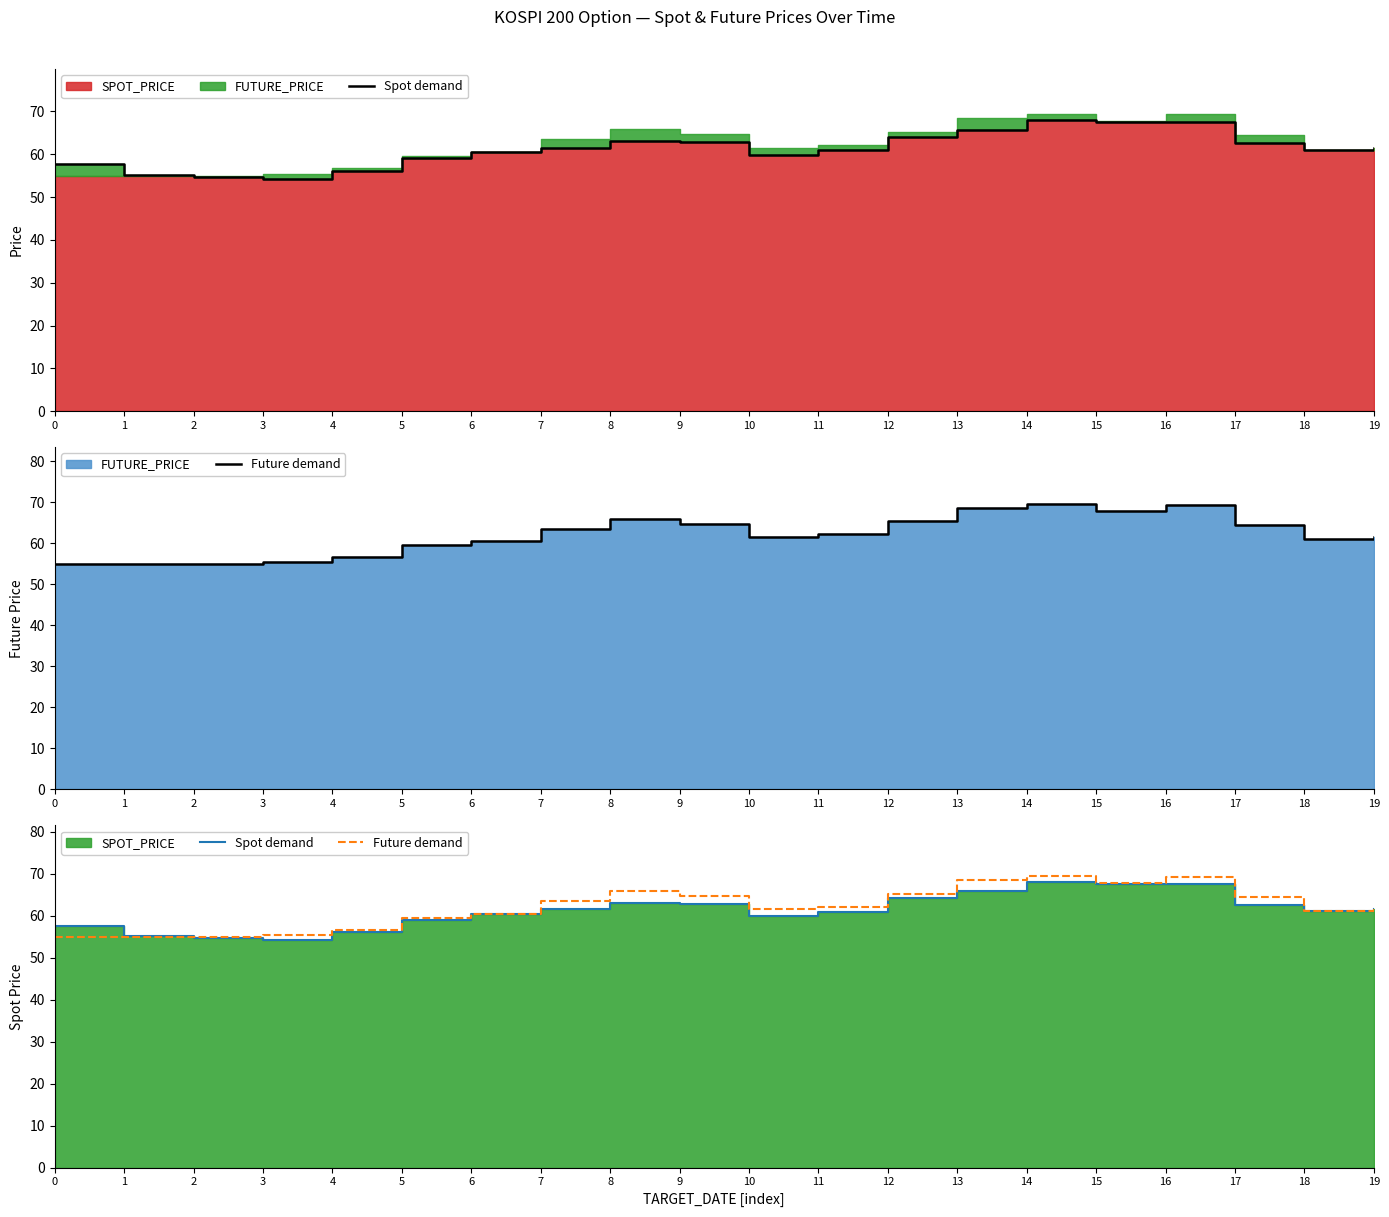

True or false: Future demand has a value of 66.0 at 8.

True